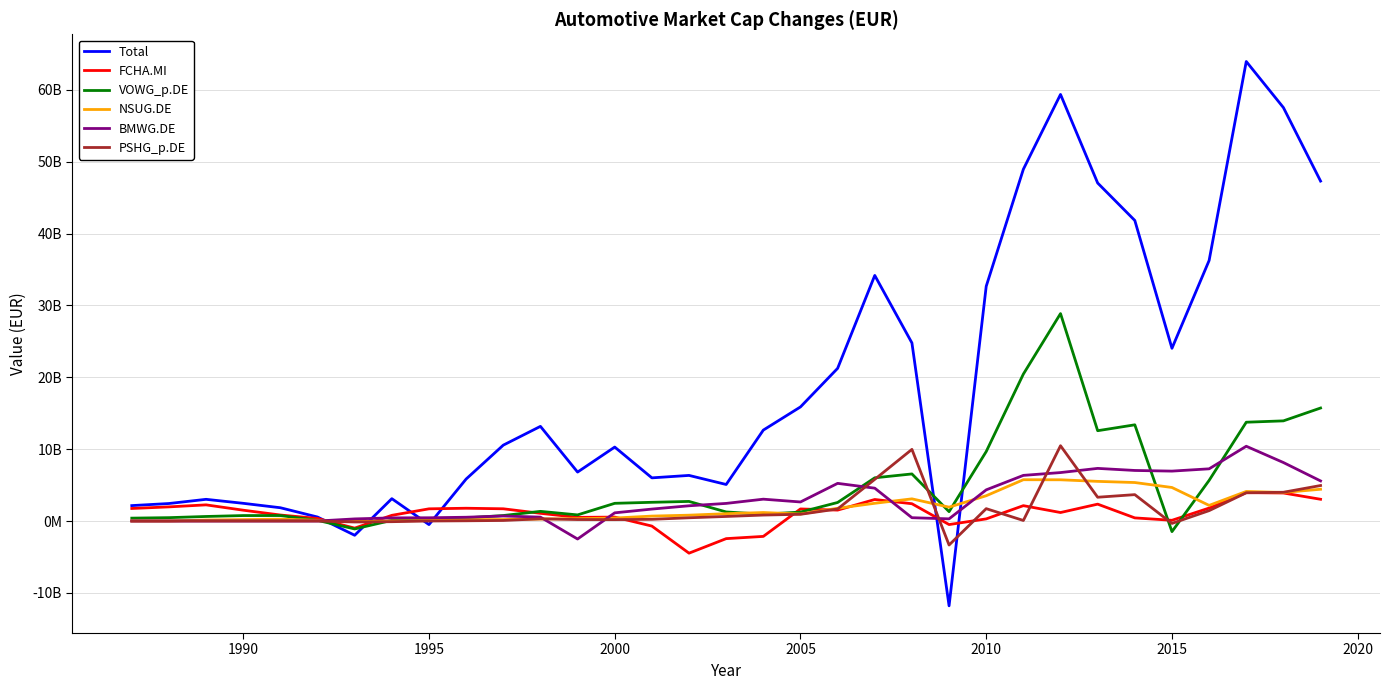

True or false: NSUG.DE and PSHG_p.DE intersect in this chart.

True